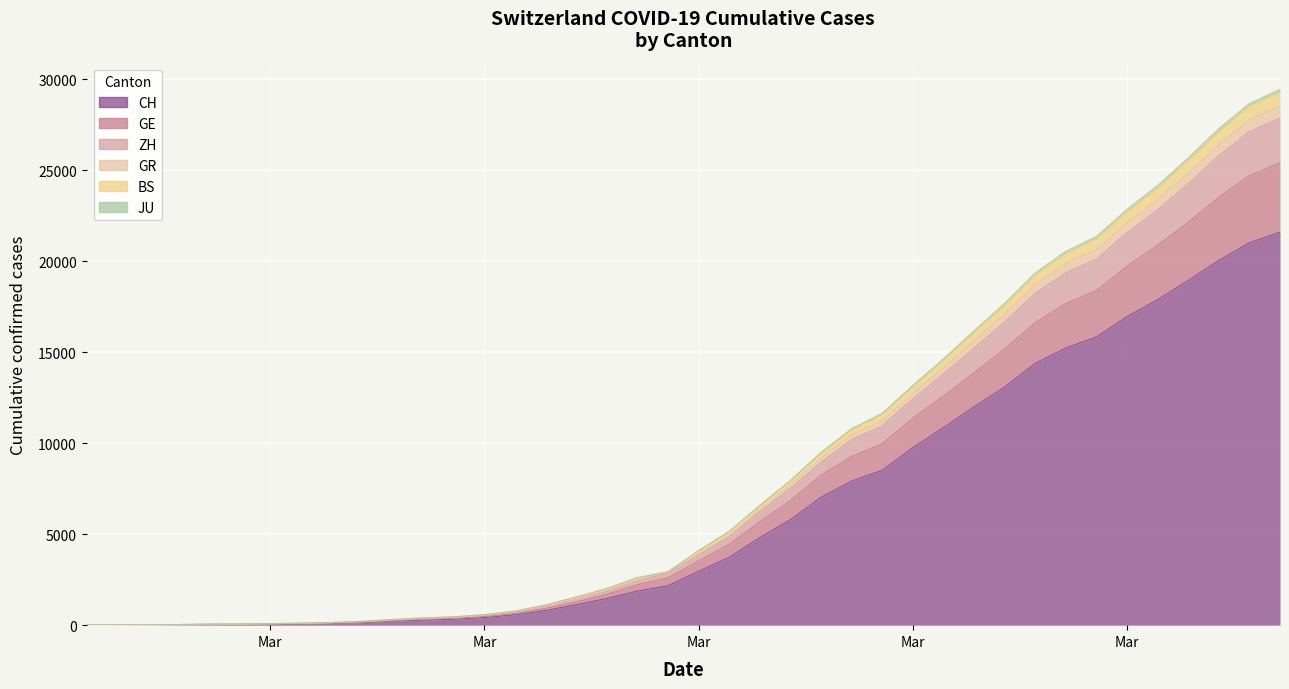

True or false: BS has more than 0 points higher than both neighbors.

False